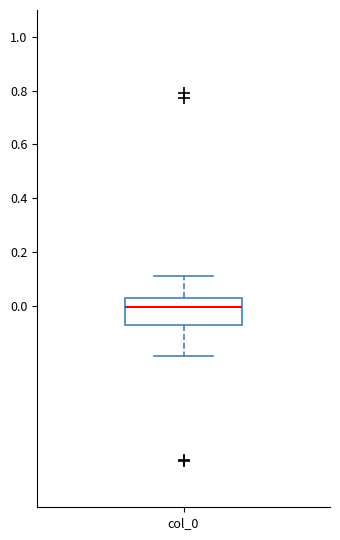

Read this box plot against the y-axis: the position of the median line, the range covered by the box, and the ends of both whiskers. The values are not printed on the chart, so give them approximately, as read against the axis.

median 0.00, box -0.08 to 0.02, whiskers -0.18 to 0.10